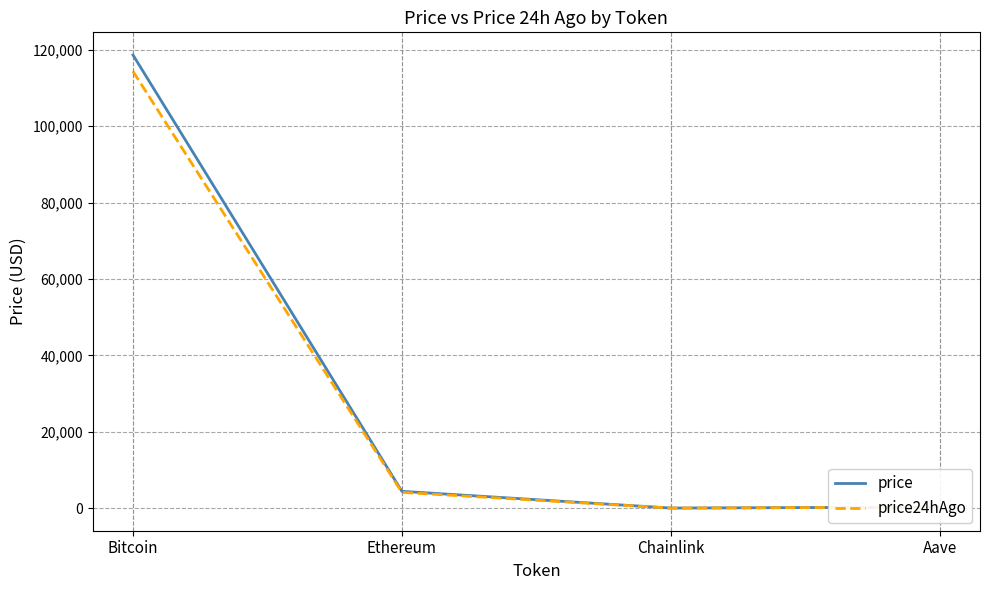

At which category is the sum across all series the highest?

Bitcoin